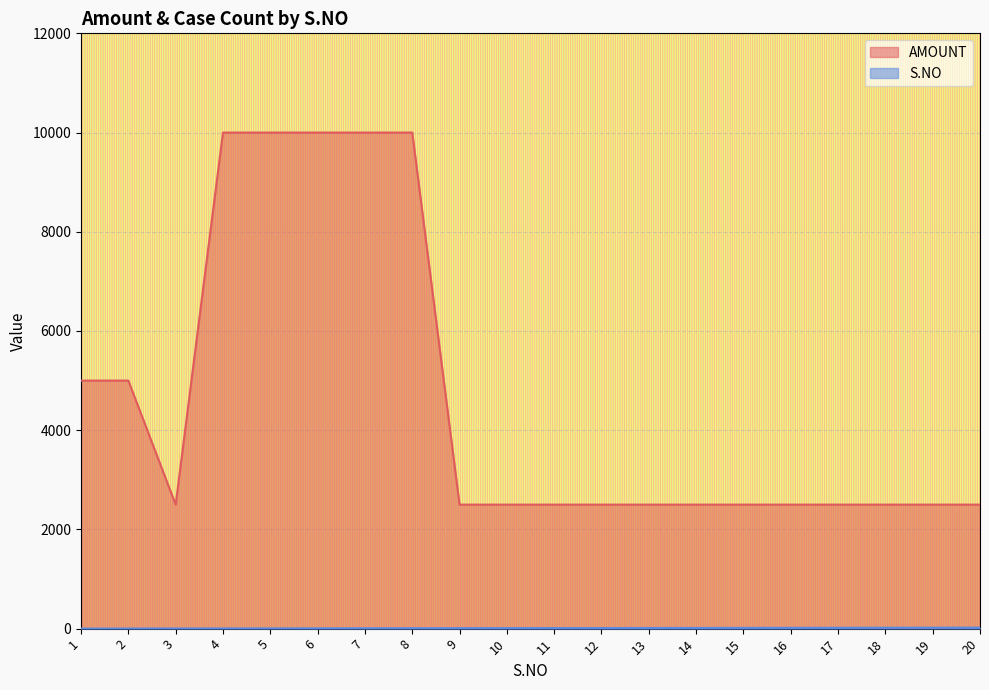

What is the minimum value for AMOUNT?

2500